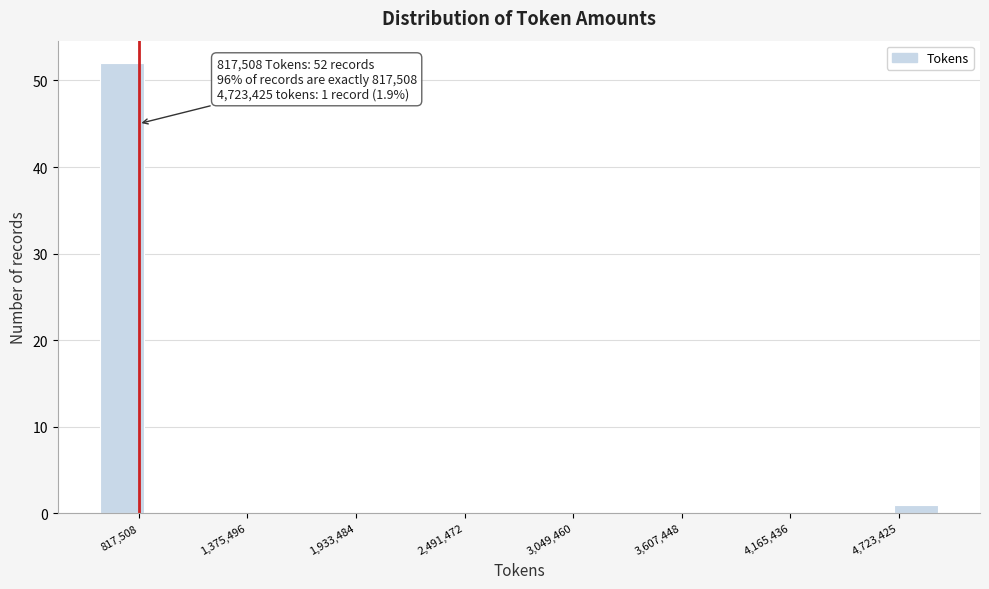

Around what value on the x-axis is the tallest bar? Give the approximate position of its centre, as read against the axis.

700000